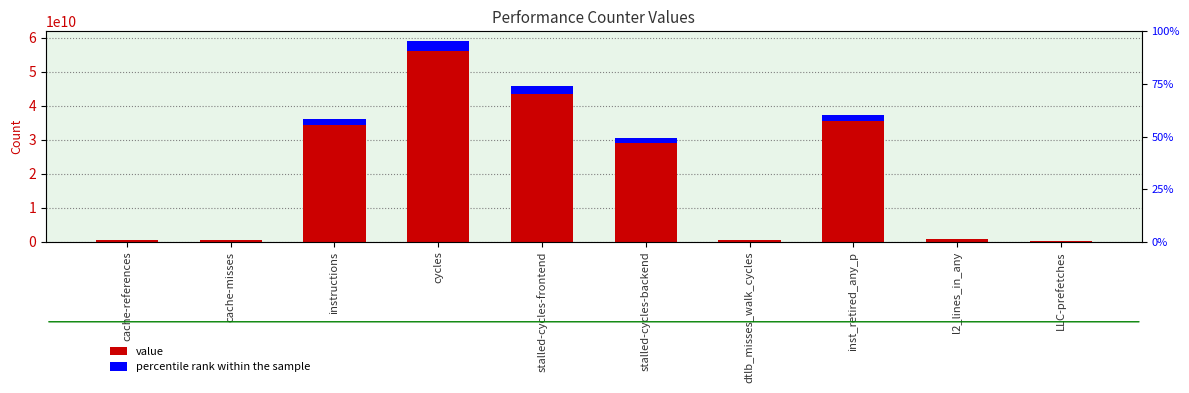

Rank the series by their maximum value, from lowest to highest.

percentile rank within the sample, value